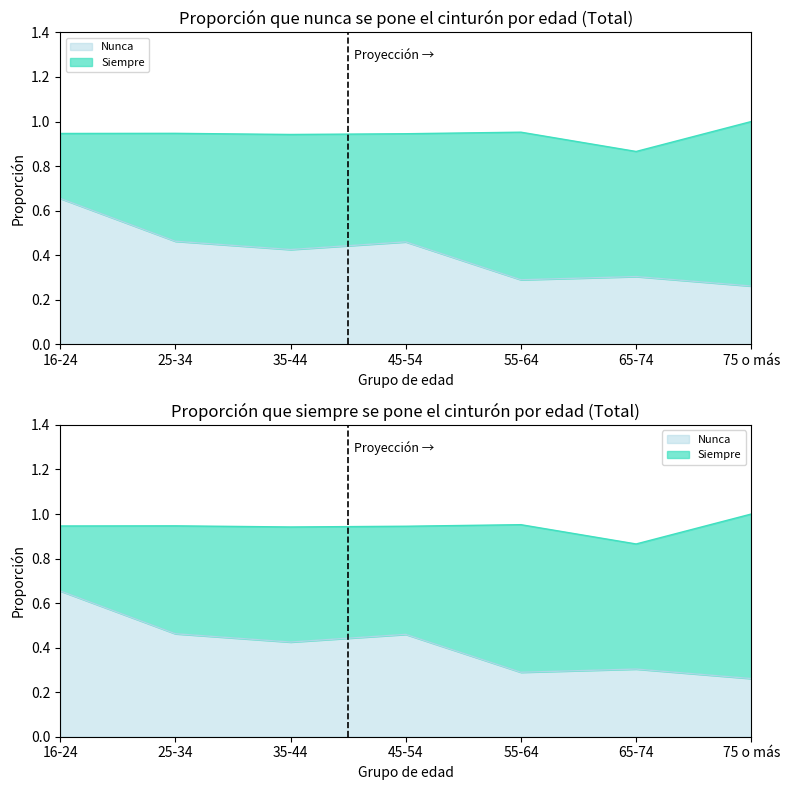

What is the maximum value shown in the chart?

0.7